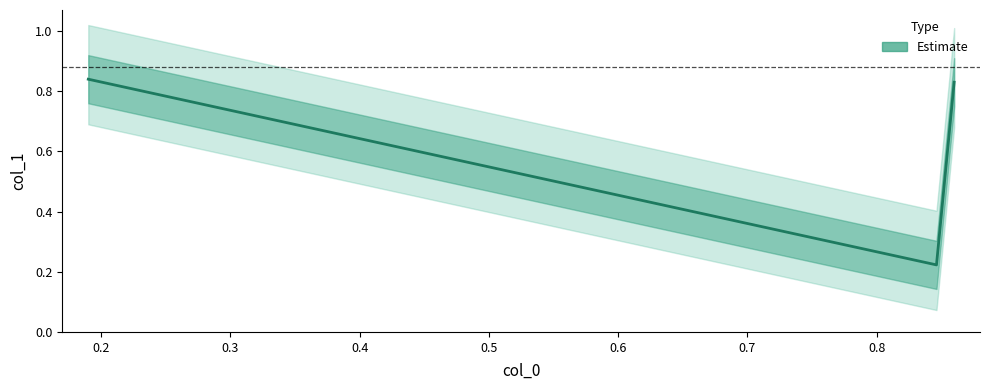

What is the approximate value at 0.19?

0.8